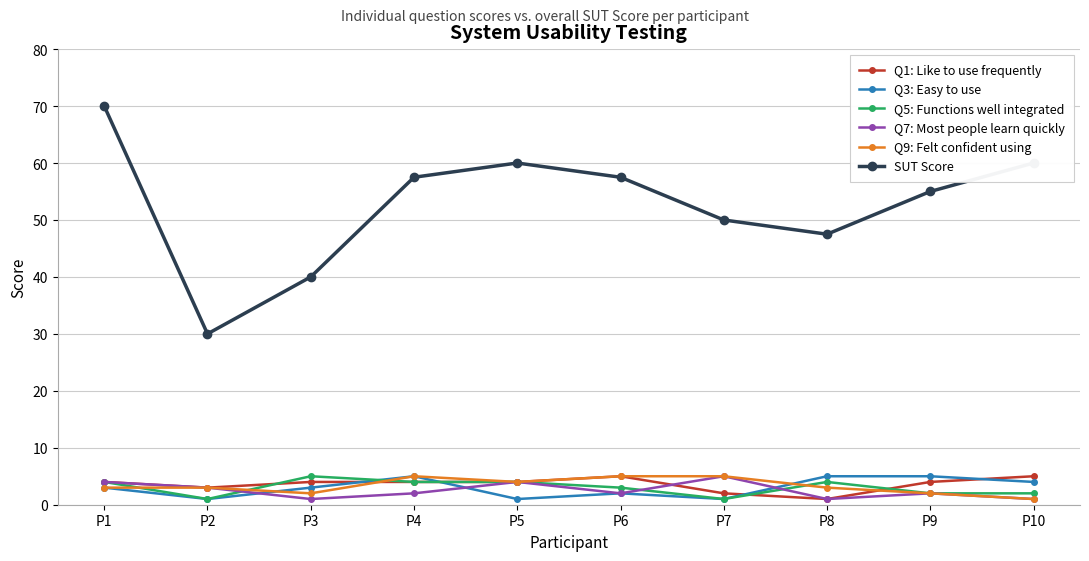

Is it true that Q1: Like to use frequently equals 1.6 at P6?

False